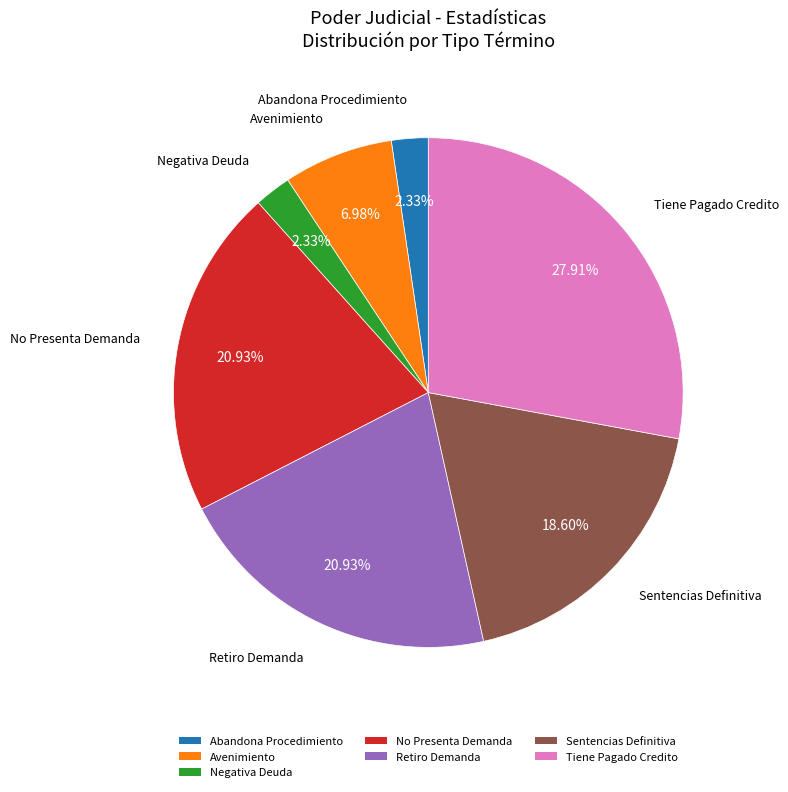

How many slices are in this pie chart?

7